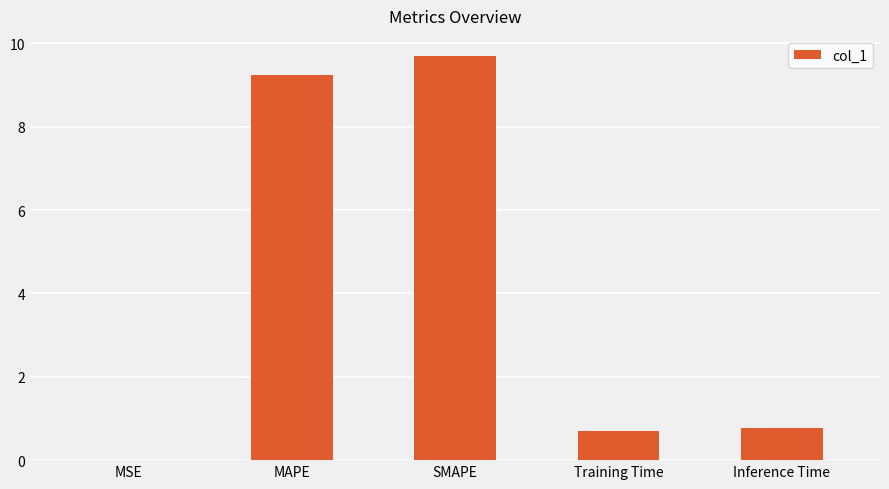

Which has a higher value, MAPE or Training Time?

MAPE